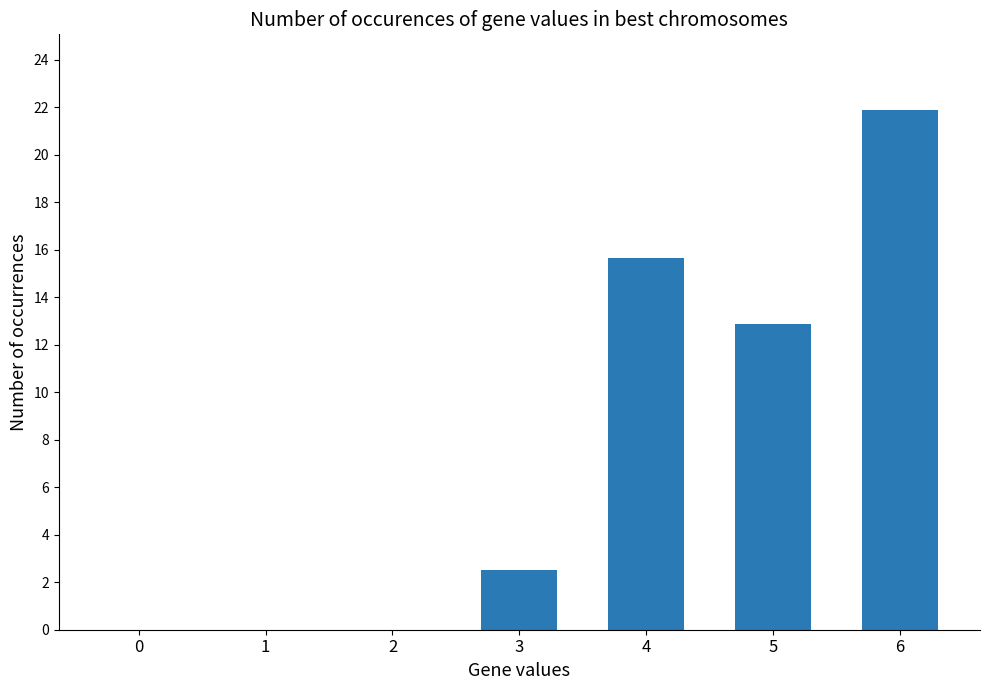

What is the average value?

7.6